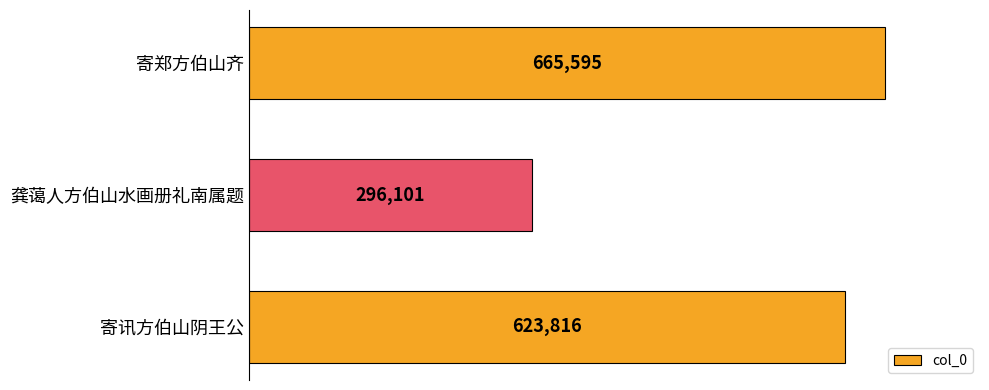

What is the ratio of the value at 寄讯方伯山阴王公 to the value at 寄郑方伯山齐?

0.9